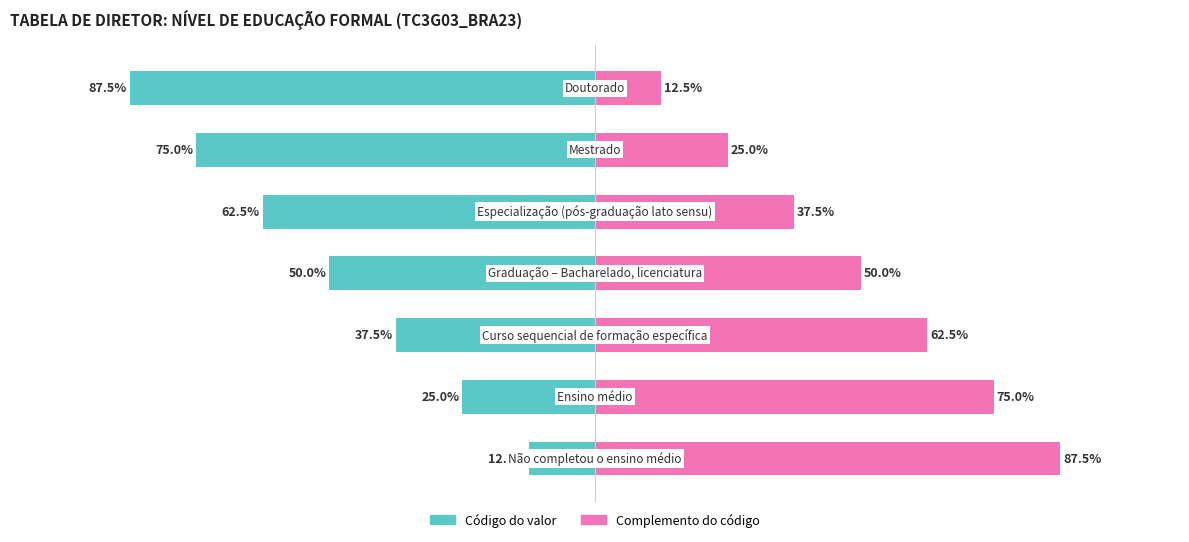

How many distinct data groups are displayed?

2